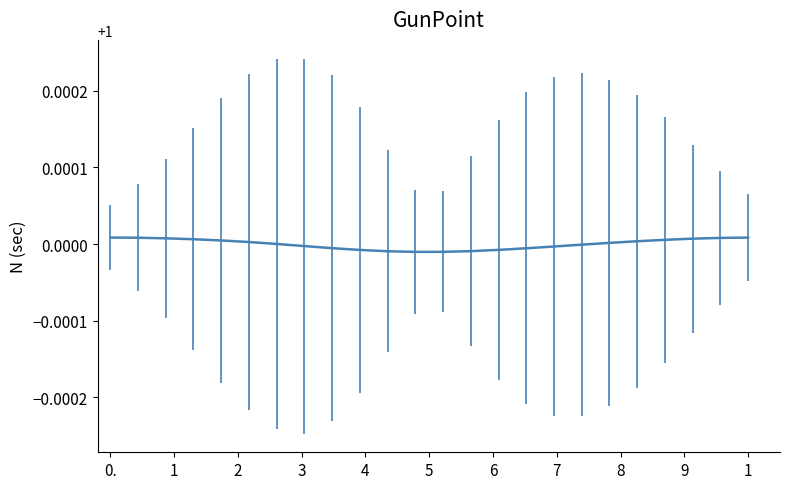

What is the sum of all values?

24.0